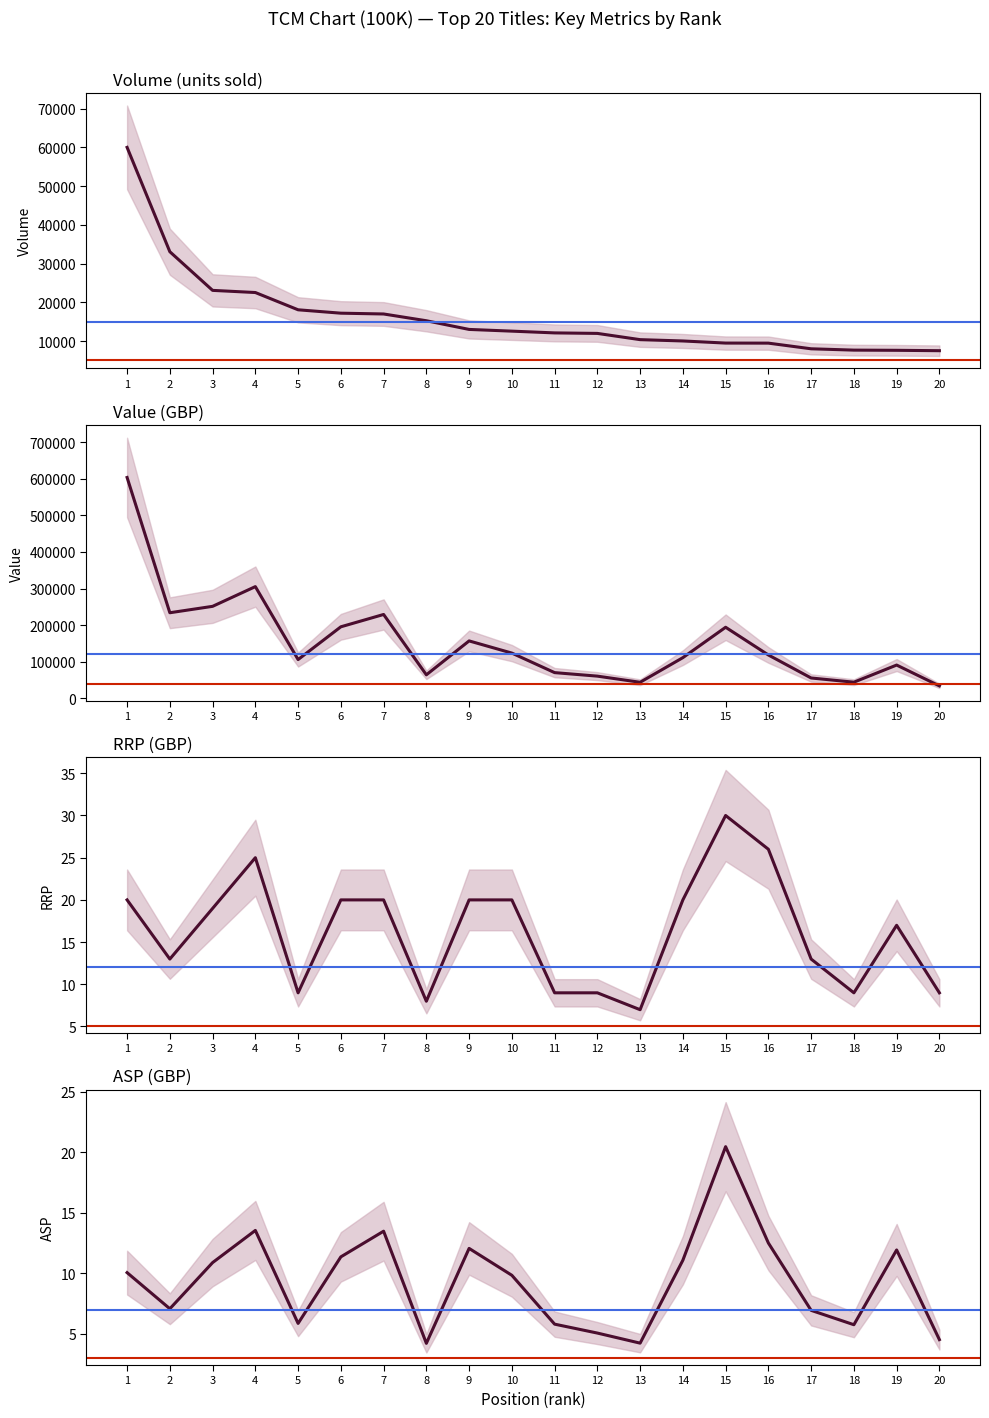

The value of Volume at 2 is 45110.1. True or false?

False